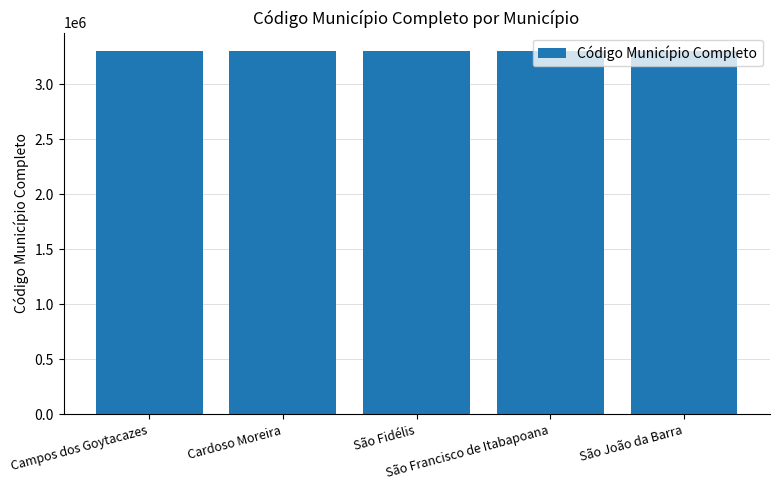

How many distinct data groups are displayed?

1